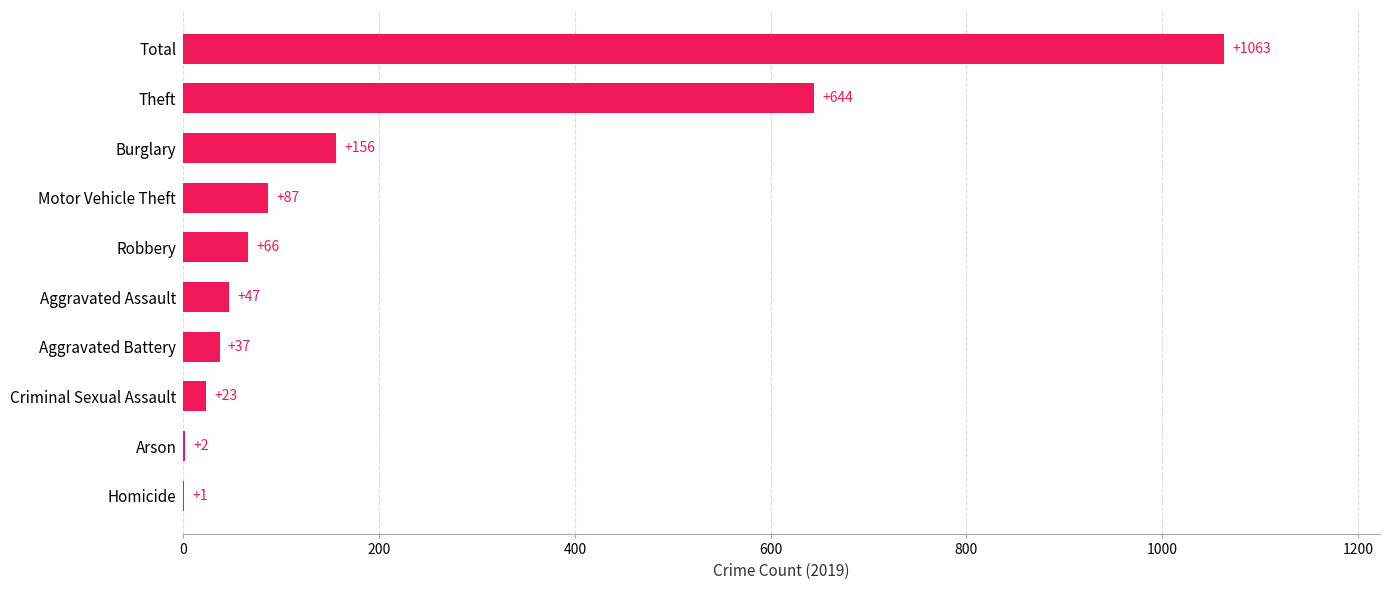

What is the change in value from Aggravated Battery to Total?

+1026